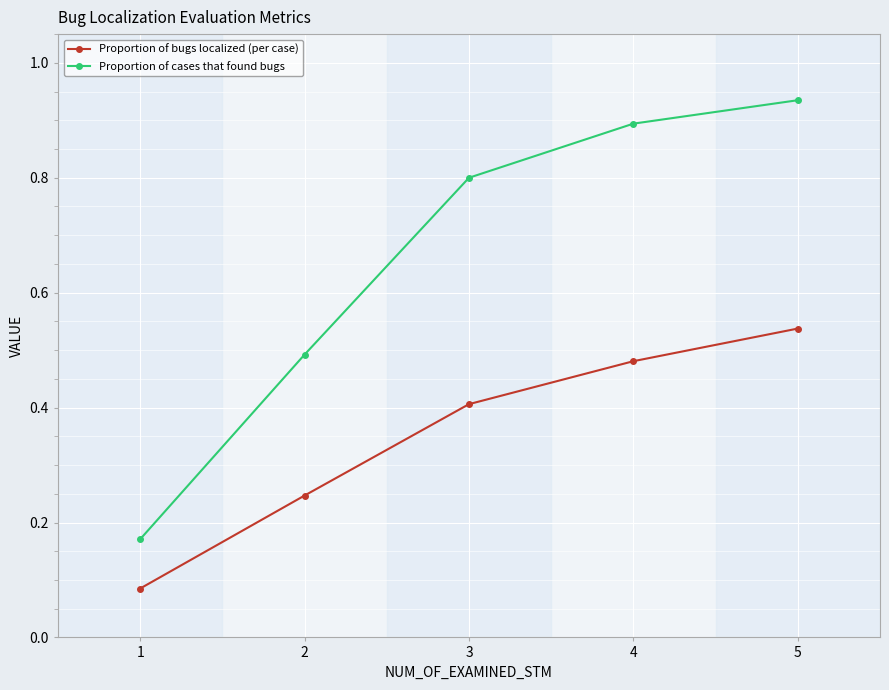

At which label does Proportion of cases that found bugs reach its peak?

5